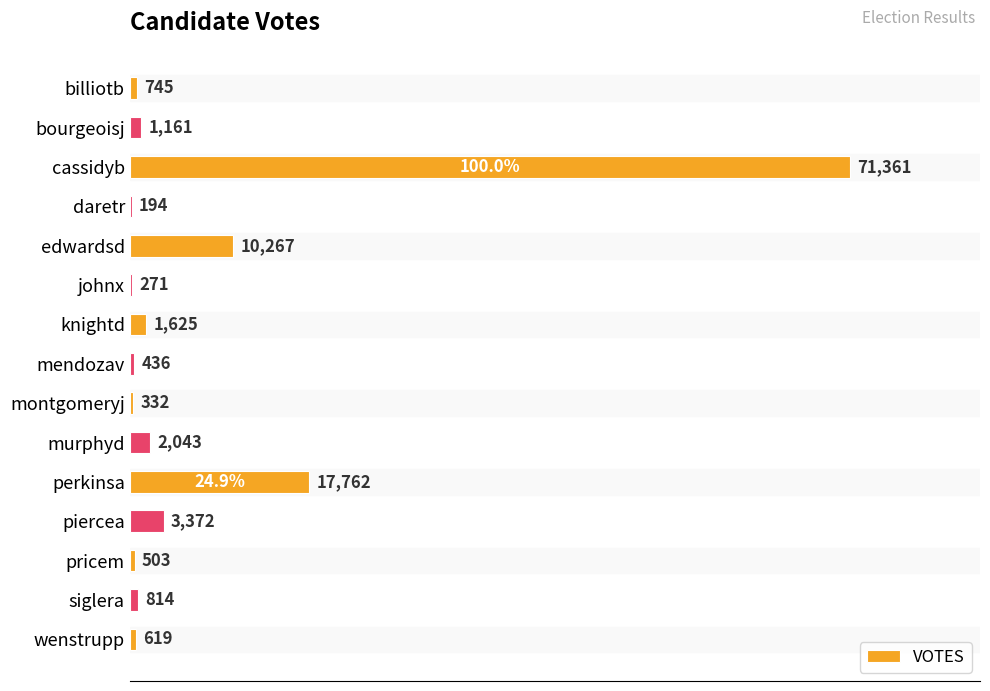

Reading top to bottom, list all the values displayed in this chart.

billiotb=745	bourgeoisj=1161	cassidyb=71361	daretr=194	edwardsd=10267	johnx=271	knightd=1625	mendozav=436	montgomeryj=332	murphyd=2043	perkinsa=17762	piercea=3372	pricem=503	siglera=814	wenstrupp=619